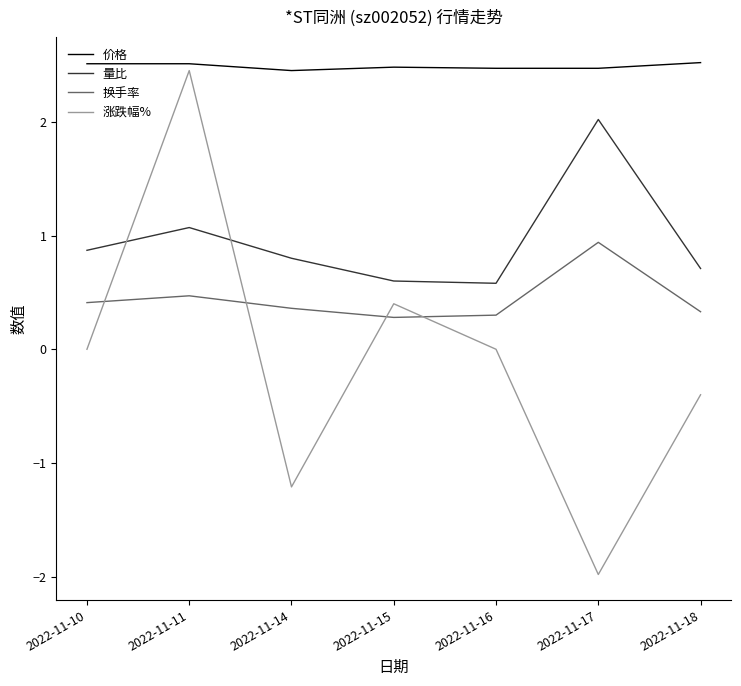

Which series changed the most between 2022-11-15 and 2022-11-17?

涨跌幅%